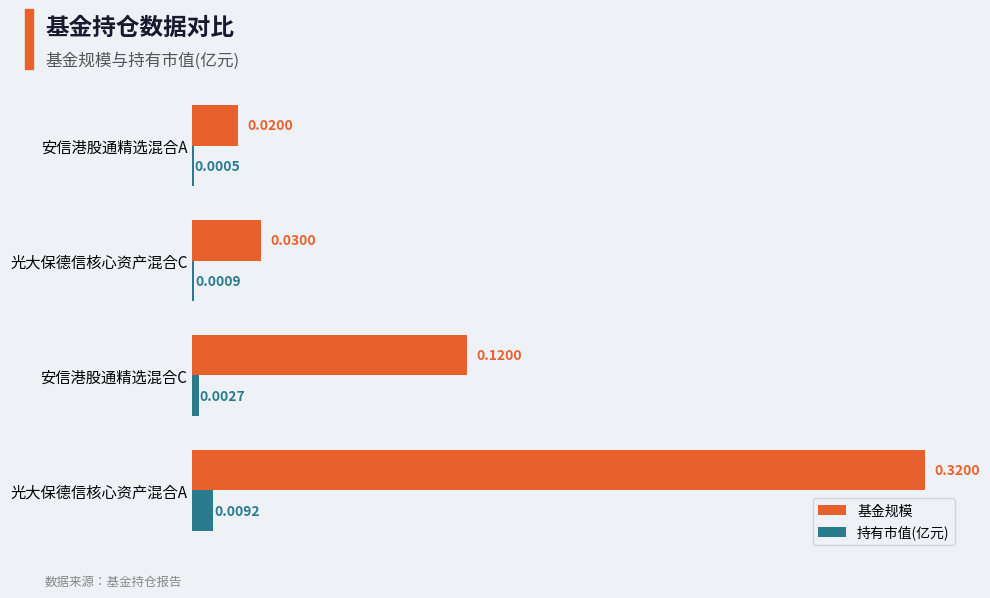

Which series changed the most between 光大保德信核心资产混合A and 光大保德信核心资产混合C?

基金规模